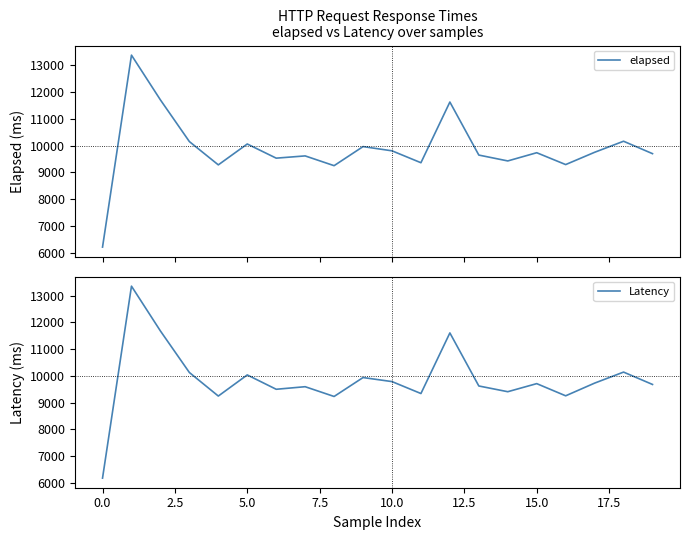

True or false: elapsed and Latency cross at least once.

False